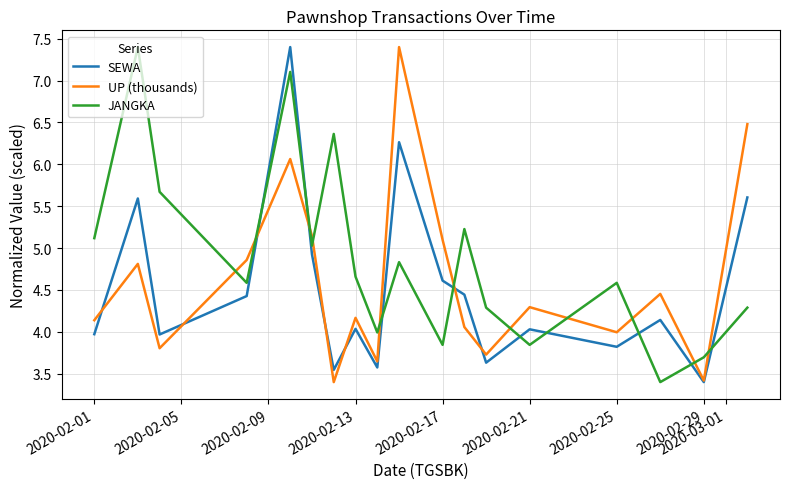

Which series has the largest total across all categories?

JANGKA